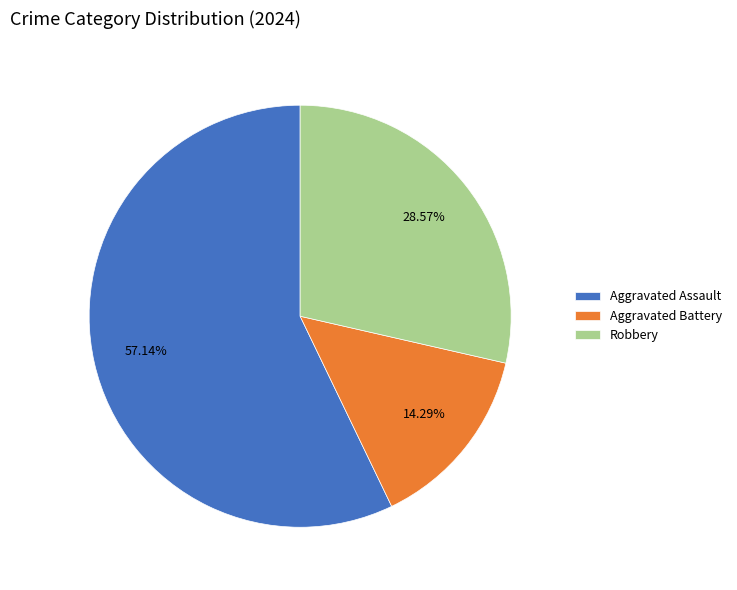

Which slice is the largest?

Aggravated Assault